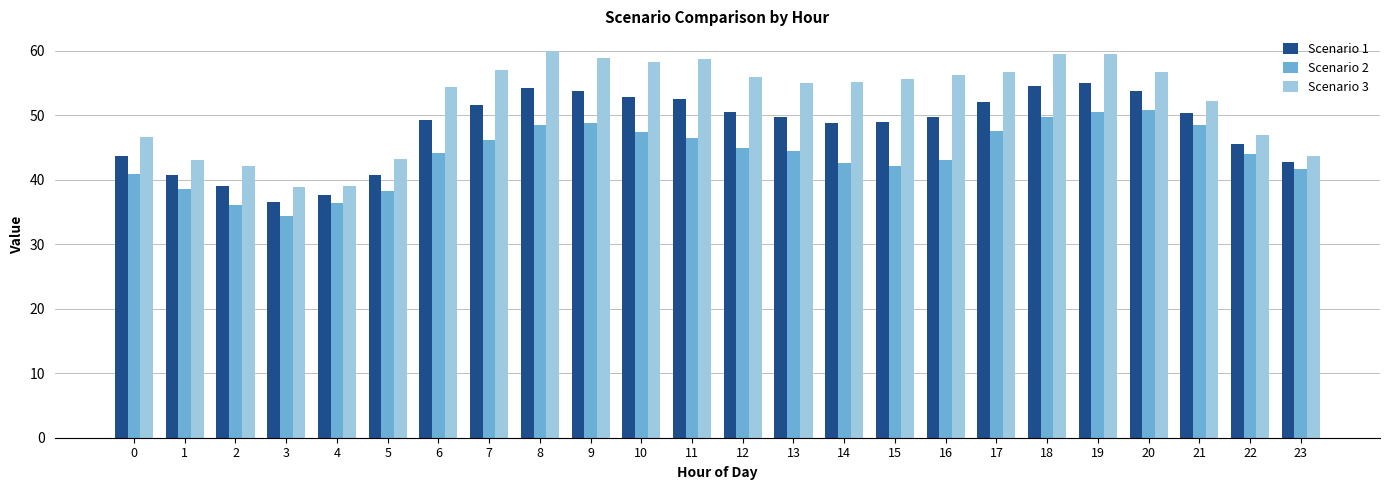

Count the number of categories in the chart.

24